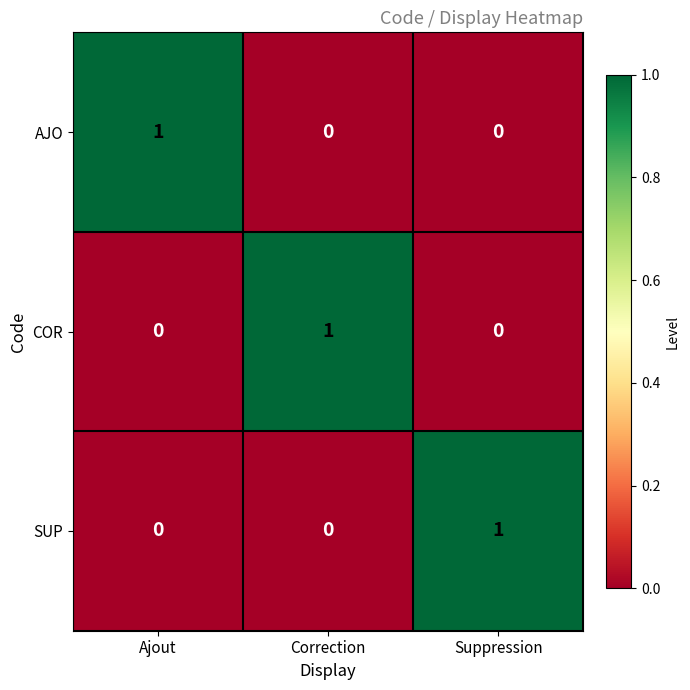

How many COR values are between 0 and 1?

3